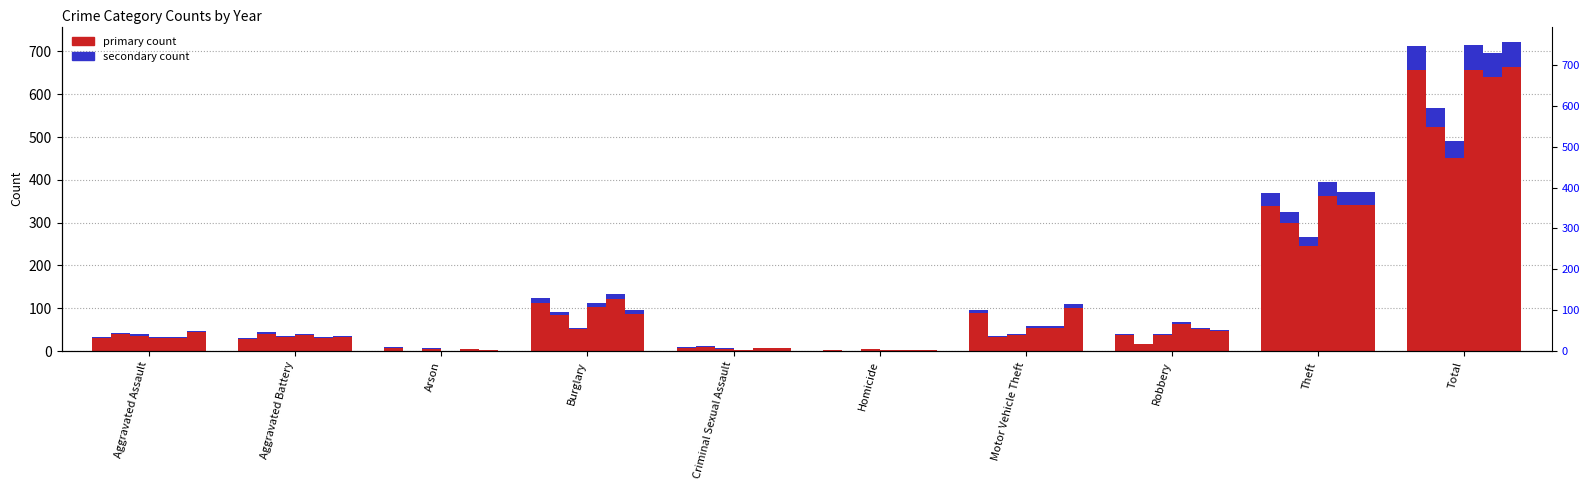

Is the value of 2019 at Homicide greater than the value of 2022 at Motor Vehicle Theft?

No